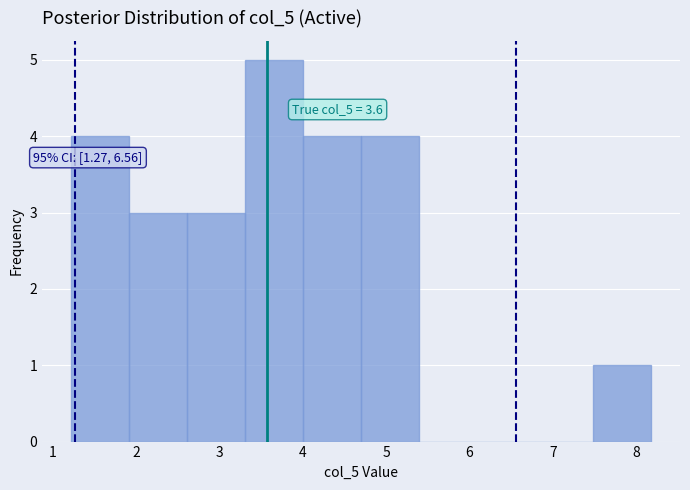

Over which range of the x-axis is the bar tallest?

3.3 to 4.0